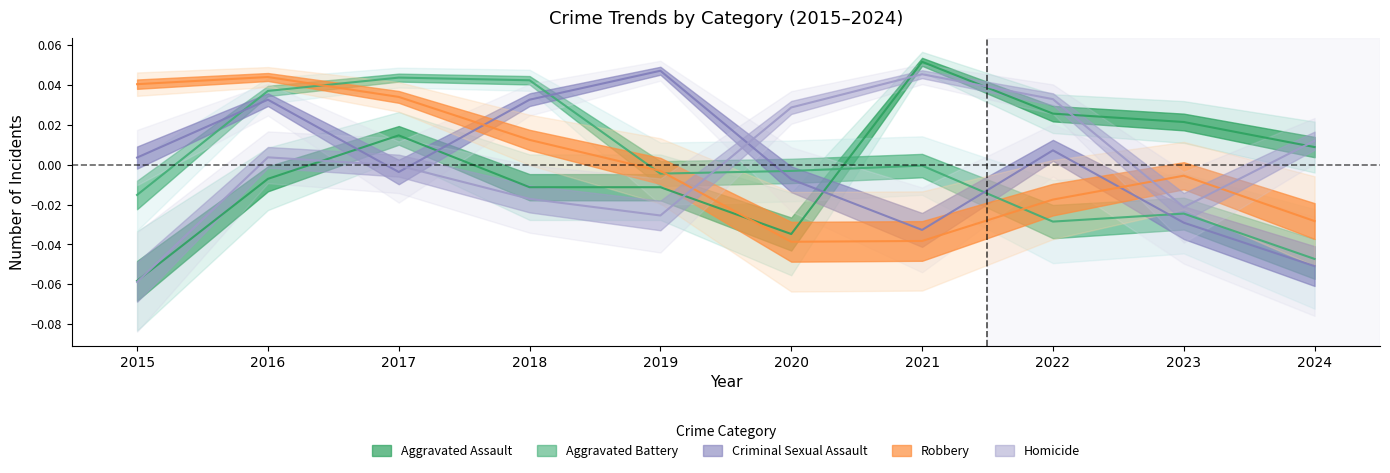

Reading right to left, extract all data points from this chart.

Aggravated Assault: 0.0	0.0	0.0	0.1	-0.0	-0.0	-0.0	0.0	-0.0	-0.1
Aggravated Battery: -0.0	-0.0	-0.0	-0.0	-0.0	-0.0	0.0	0.0	0.0	-0.0
Criminal Sexual Assault: -0.1	-0.0	0.0	-0.0	-0.0	0.0	0.0	-0.0	0.0	0.0
Robbery: -0.0	-0.0	-0.0	-0.0	-0.0	-0.0	0.0	0.0	0.0	0.0
Homicide: 0.0	-0.0	0.0	0.0	0.0	-0.0	-0.0	-0.0	0.0	-0.1